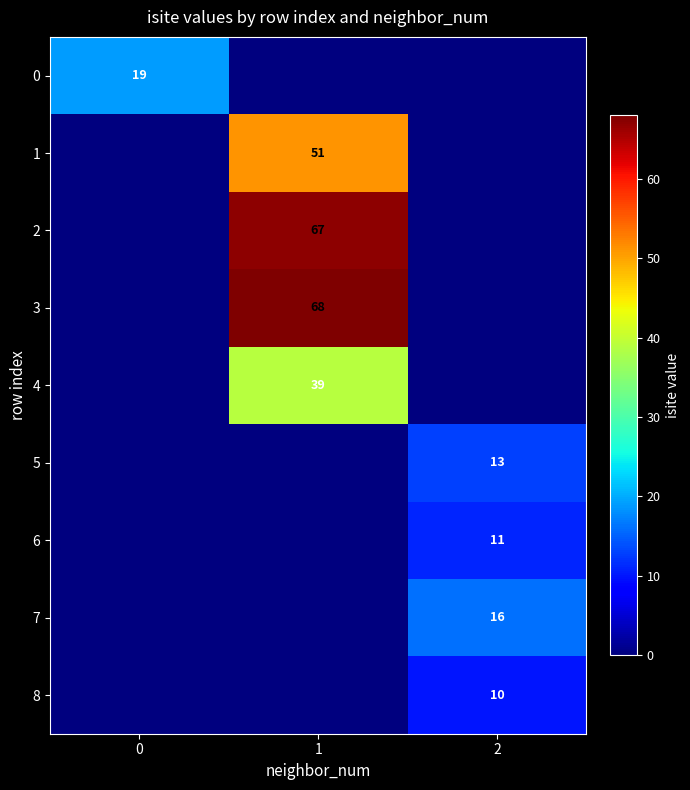

The value of 6 at 2 is 4. True or false?

False